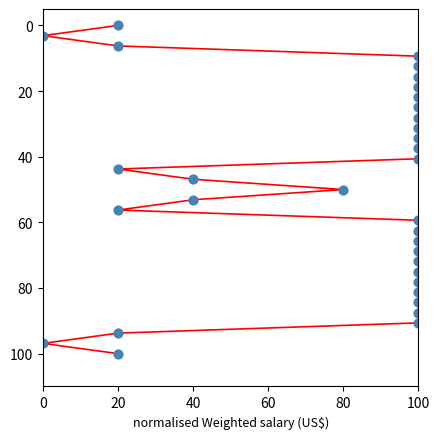

What is the range of X values (max minus min)?

100.0